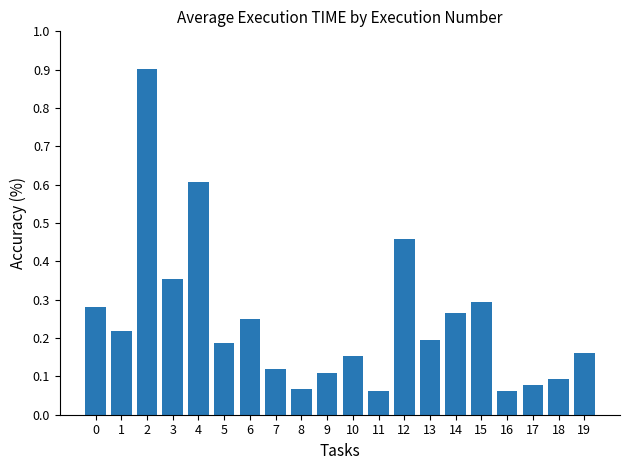

What is the greatest value displayed?

0.9